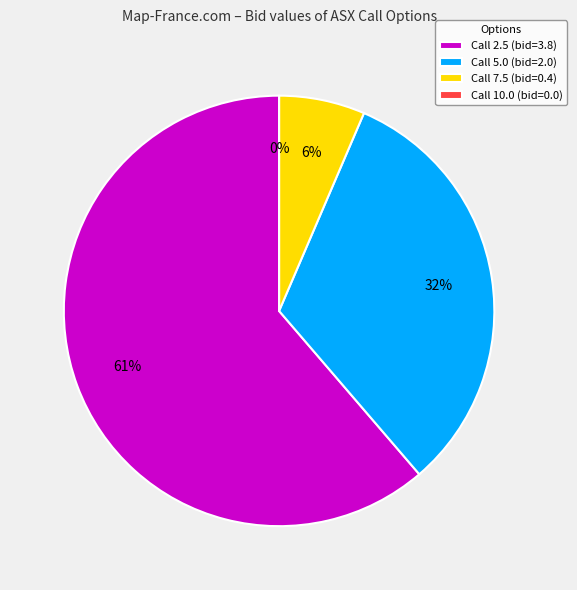

Rank the categories by value from lowest to highest.

ASX230616C00010000, ASX230616C00007500, ASX230616C00005000, ASX230616C00002500